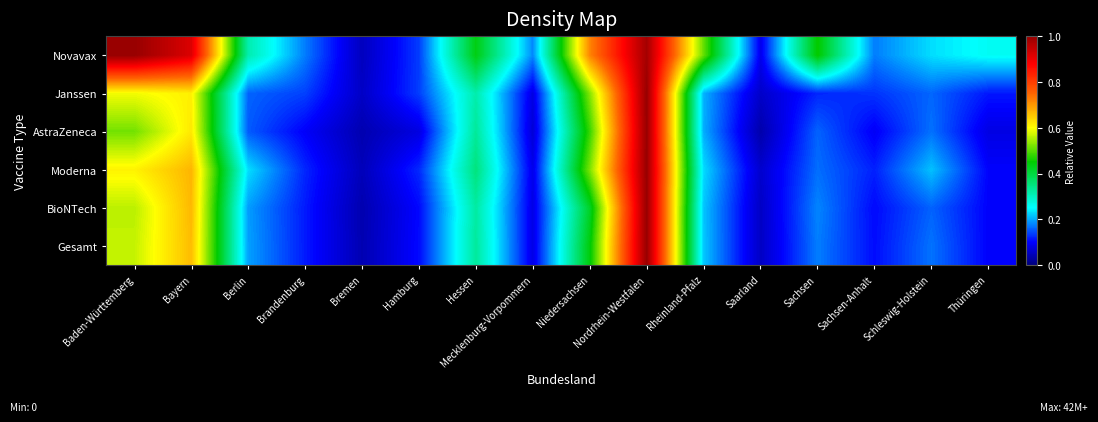

How many data points does each series have?

16